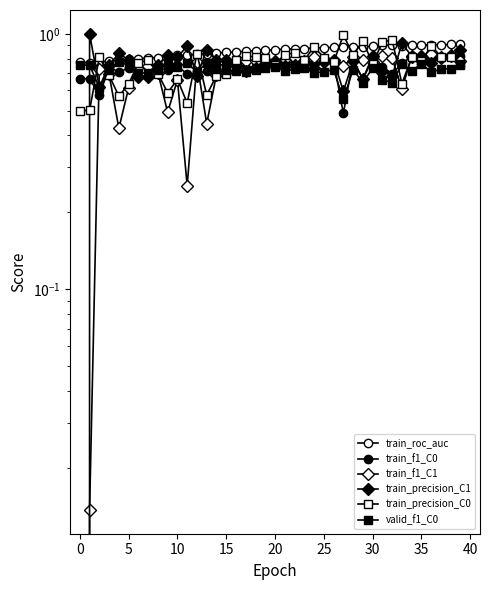

What is the difference between the maximum and minimum values in the train_f1_C1 series?

0.8